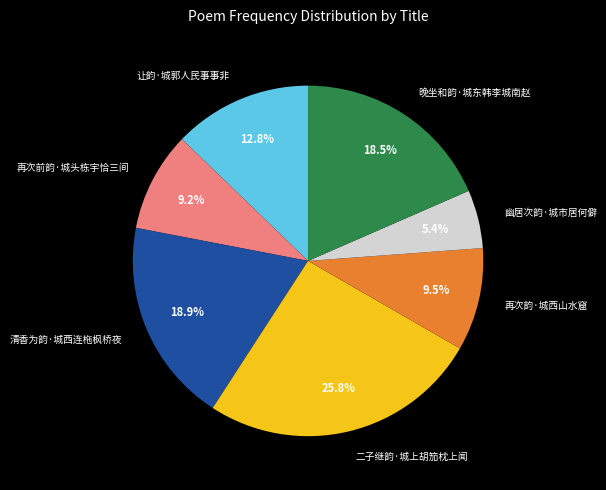

How many slices are in this pie chart?

7